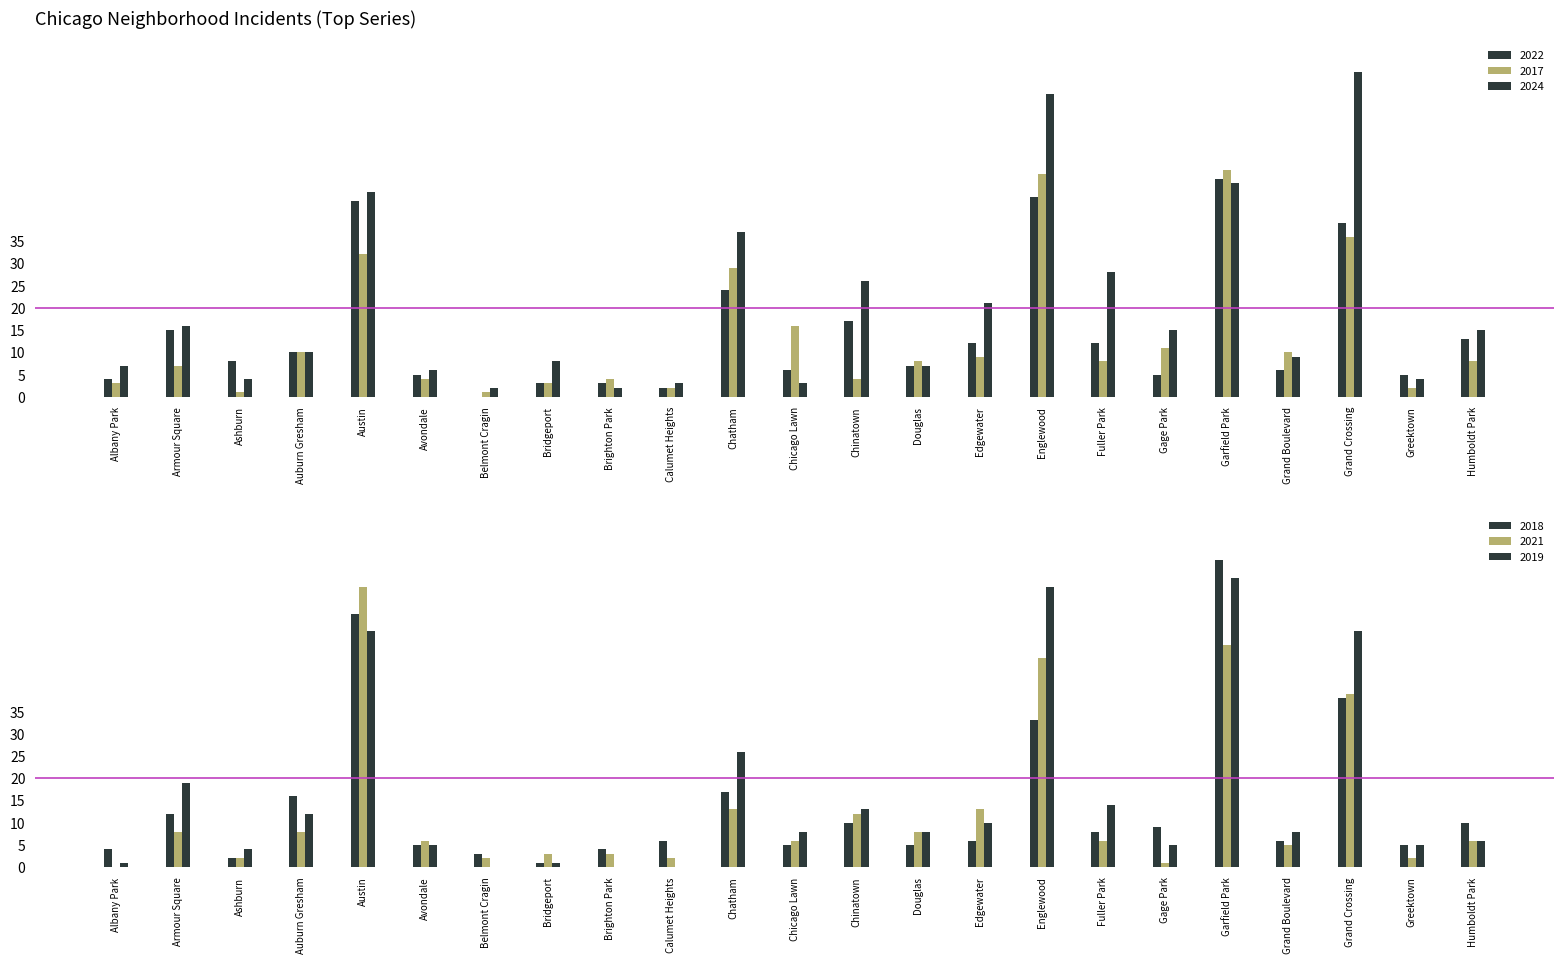

Count the number of data series in this chart.

6